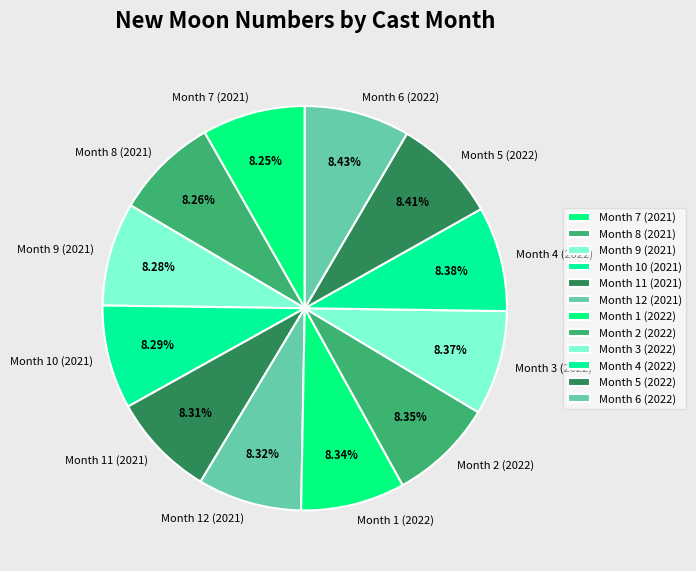

Count the number of slices in the pie.

12